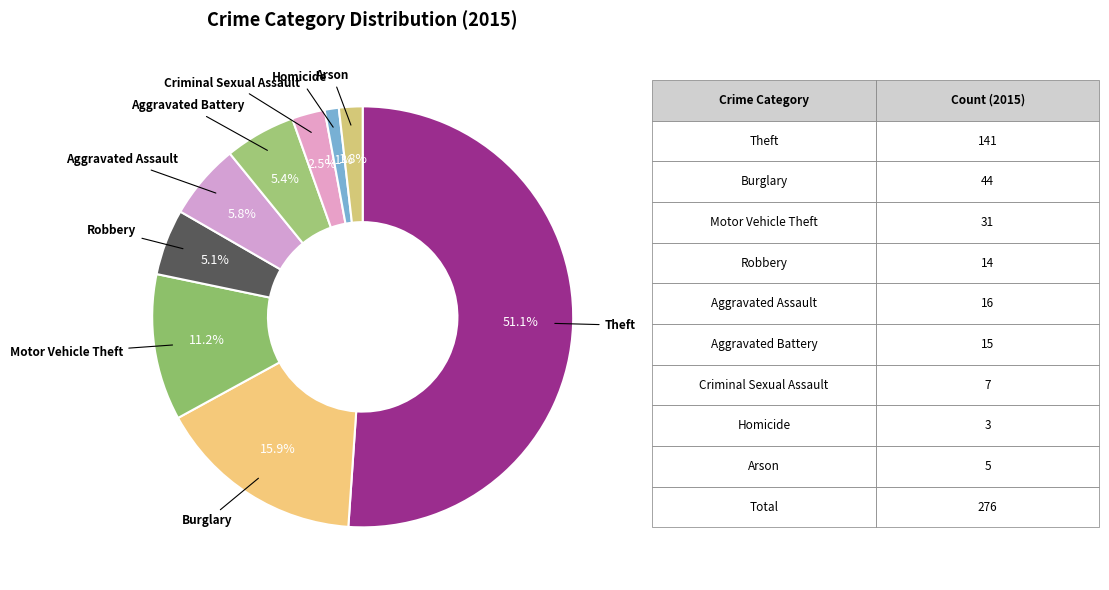

To the nearest percent, what is the difference between the largest and smallest slice percentages?

50%